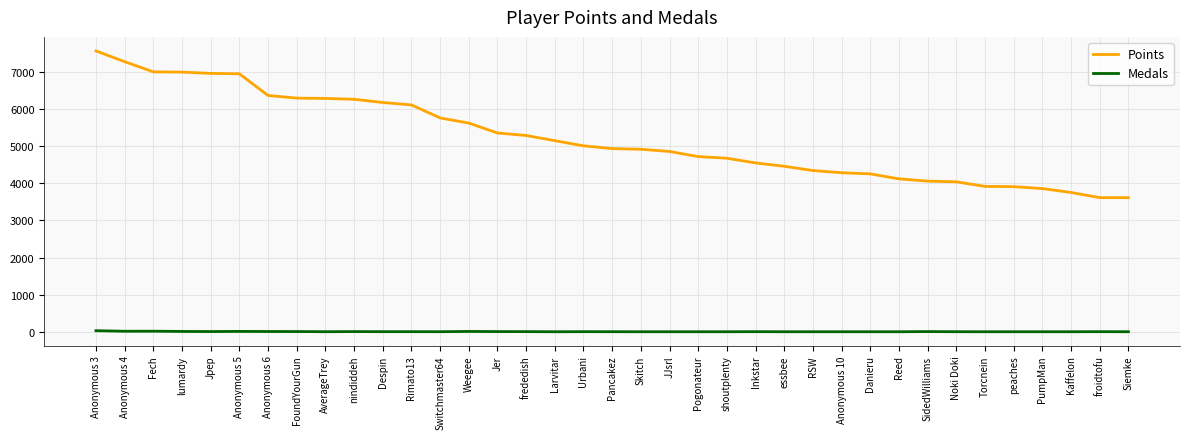

Which series changed the most between Anonymous 6 and SidedWilliams?

Points